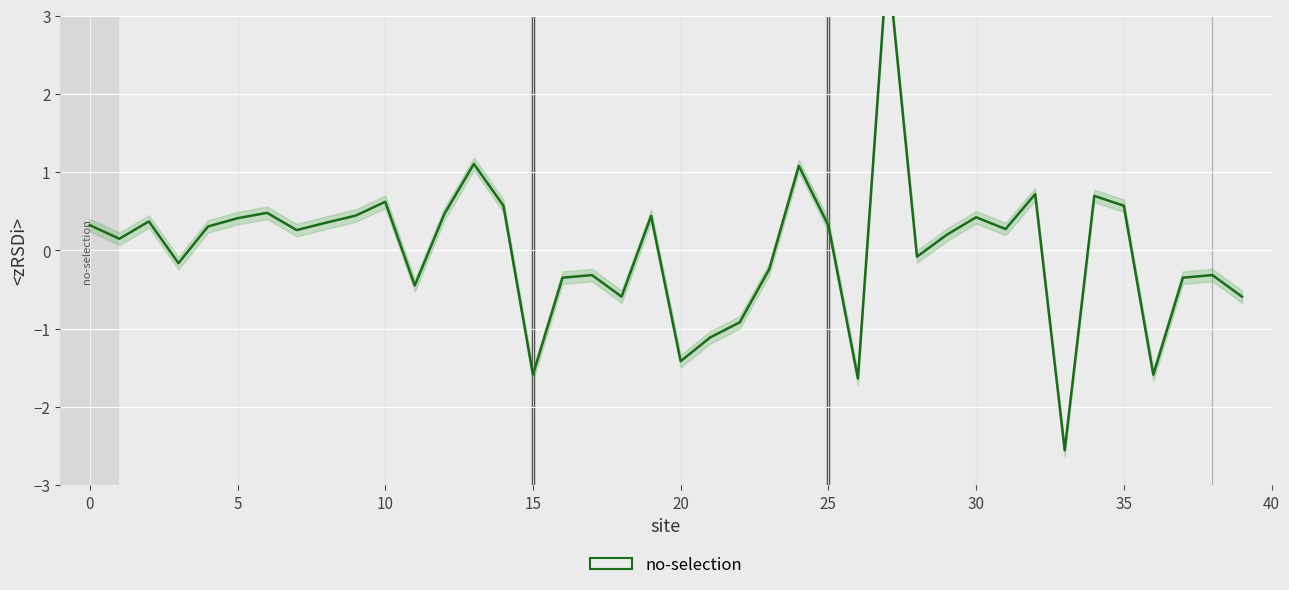

How many interior local valleys (lower than both neighbors) does the data have?

12